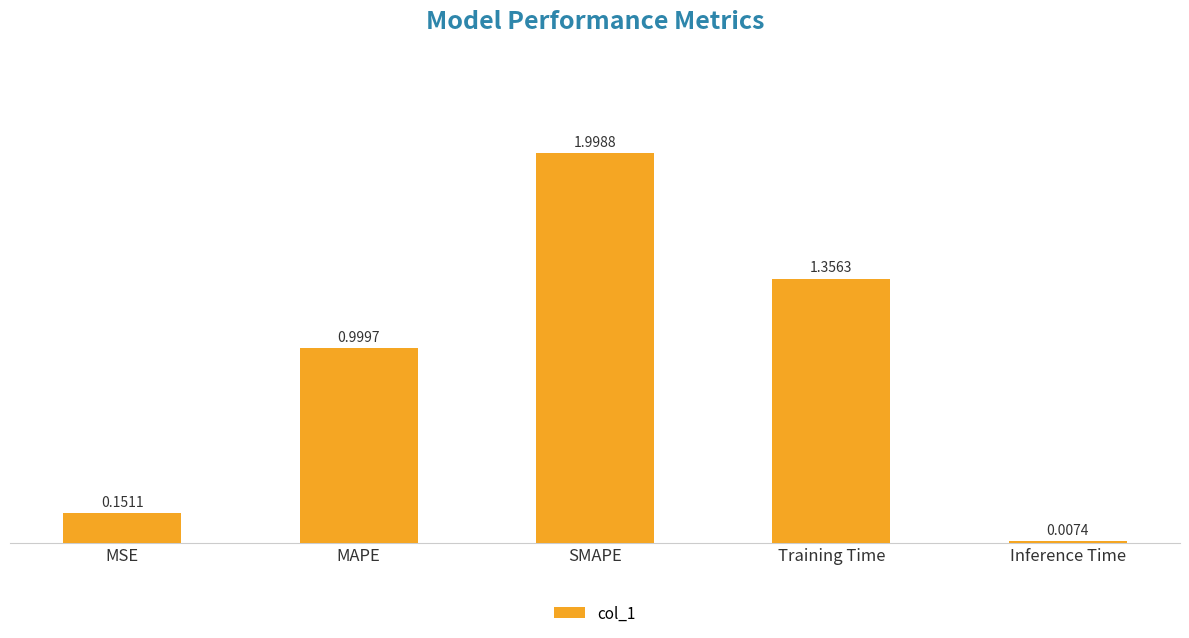

At which label is the value closest to 1?

MAPE